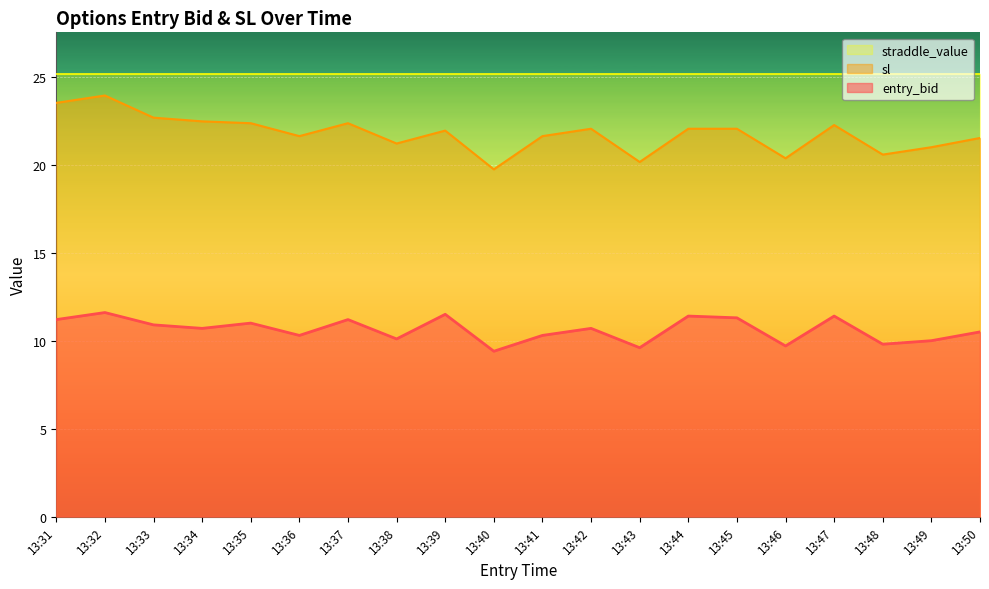

The value of entry_bid at 13:31 is 17.1. True or false?

False